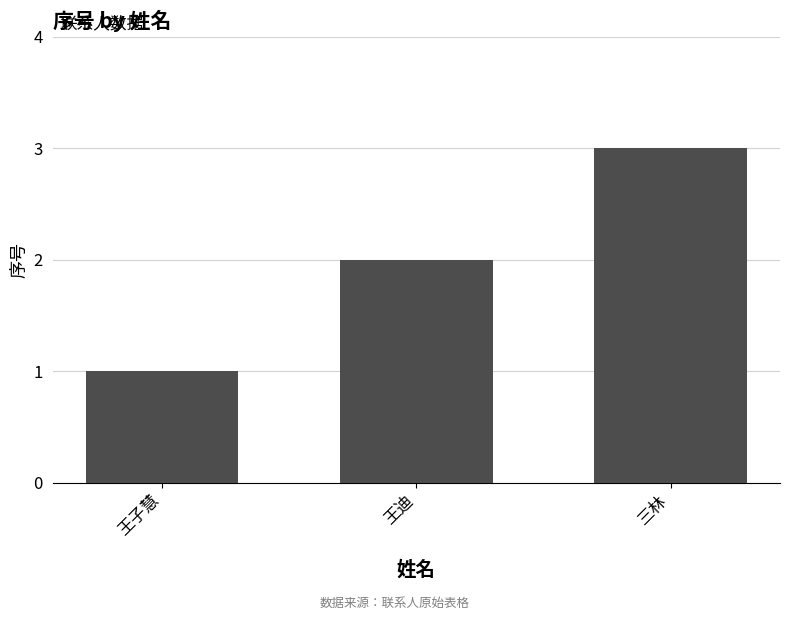

What position from the left is 王迪?

2